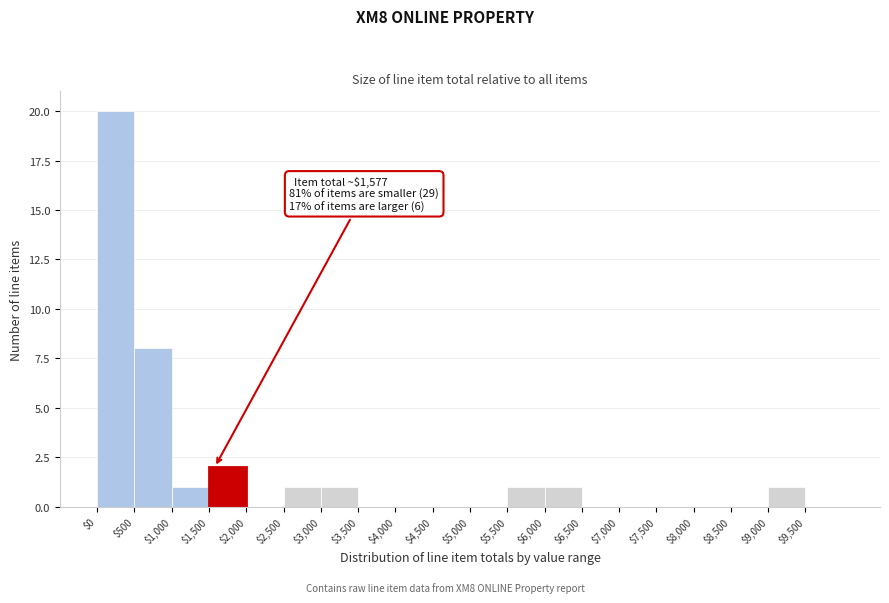

Over which range of the x-axis is the bar tallest?

0 to 500